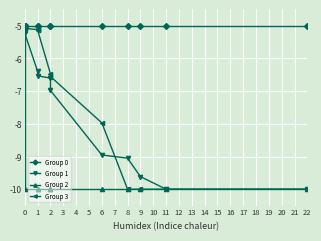

Between 0 and 2, which series saw the biggest shift?

Group 2